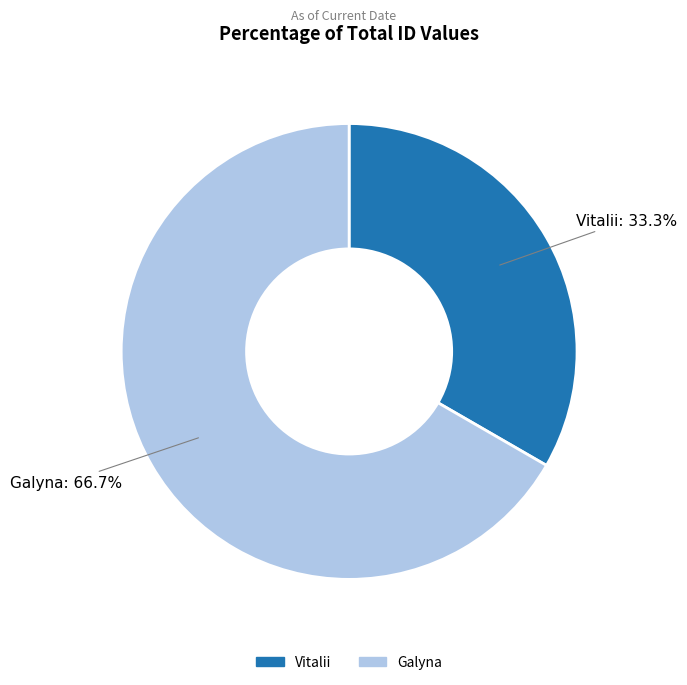

How many segments does this pie chart have?

2